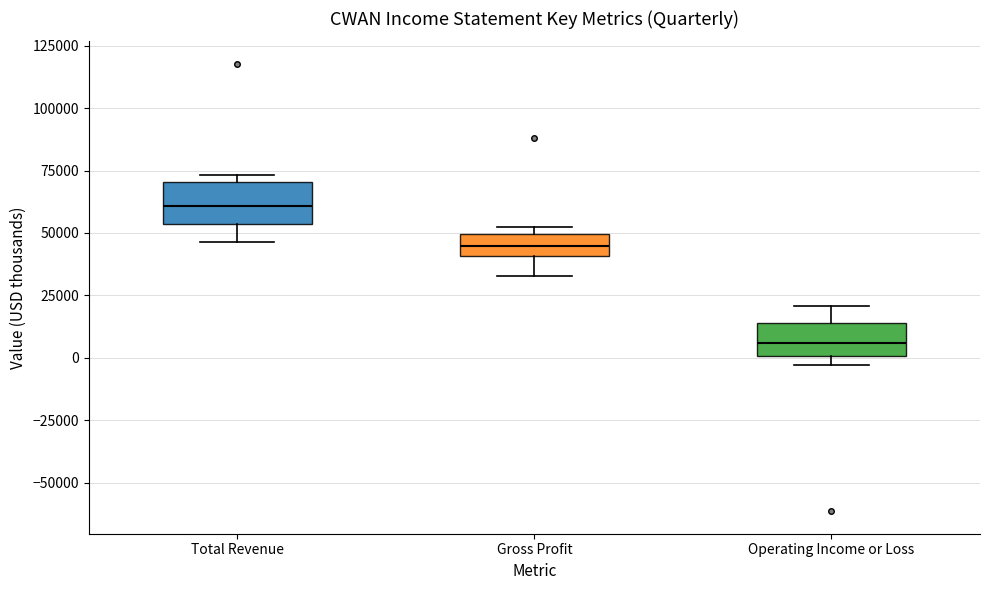

Reading left to right, transcribe this box plot: for each box, give where its median line is, the range the box spans, and where its two whiskers end, as read against the y-axis. The values are not printed on the chart, so give them approximately, as read against the axis.

Total Revenue: median 60000, box 55000 to 70000, whiskers 45000 to 75000
Gross Profit: median 45000, box 40000 to 50000, whiskers 35000 to 55000
Operating Income or Loss: median 5000, box 0 to 15000, whiskers -5000 to 20000